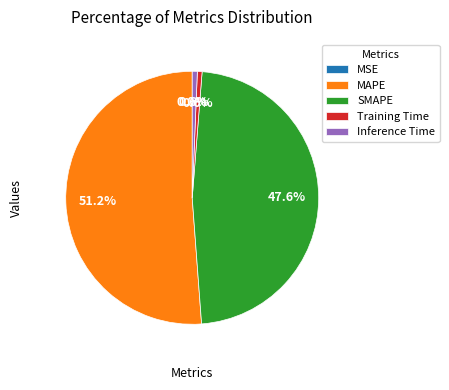

Between SMAPE and MAPE, which is larger?

MAPE